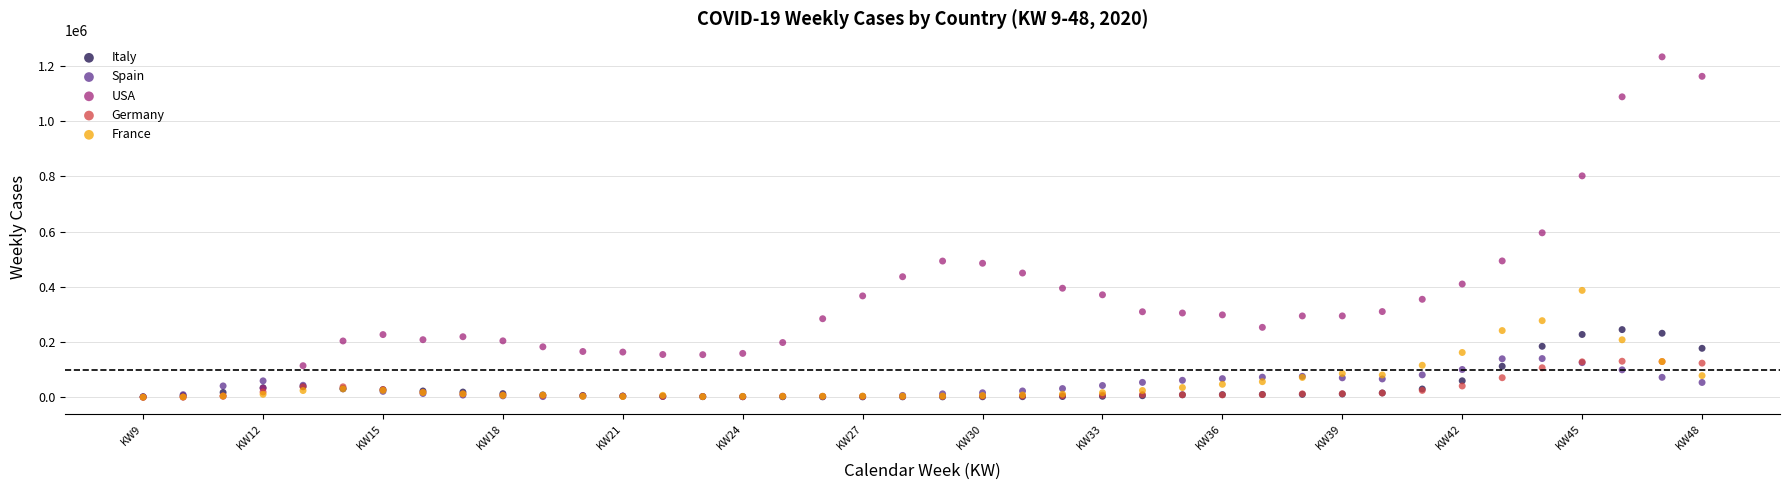

Which series contains the highest Y value?

USA